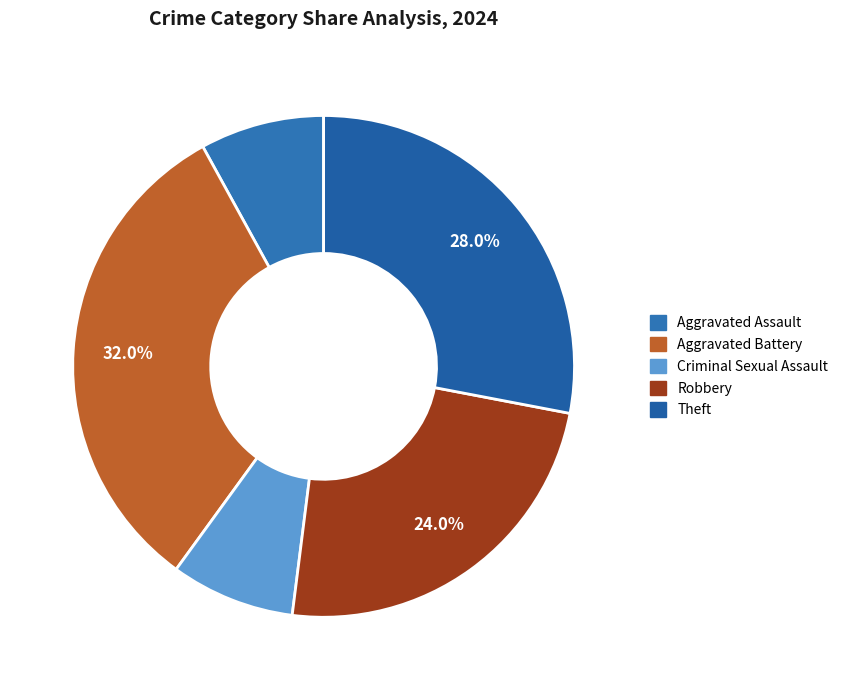

Which slice is the largest?

Aggravated Battery